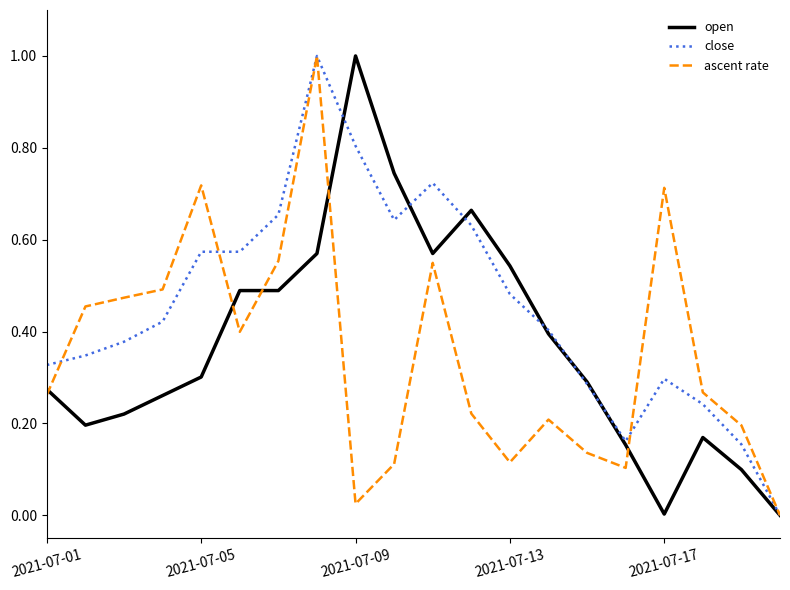

What is the greatest value displayed?

1.0